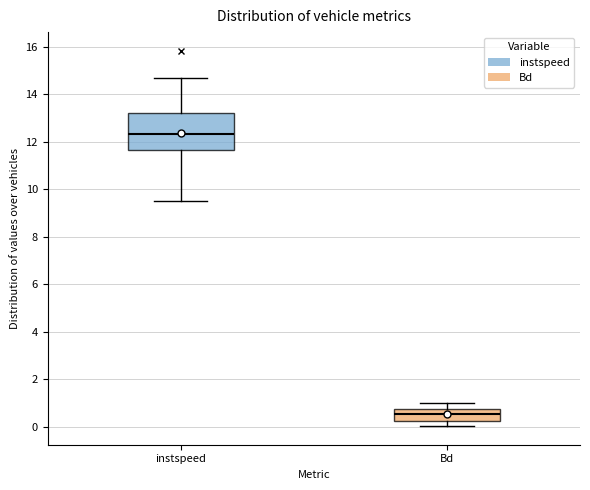

Comparing the boxes themselves (not the whiskers), which one is the tallest?

instspeed